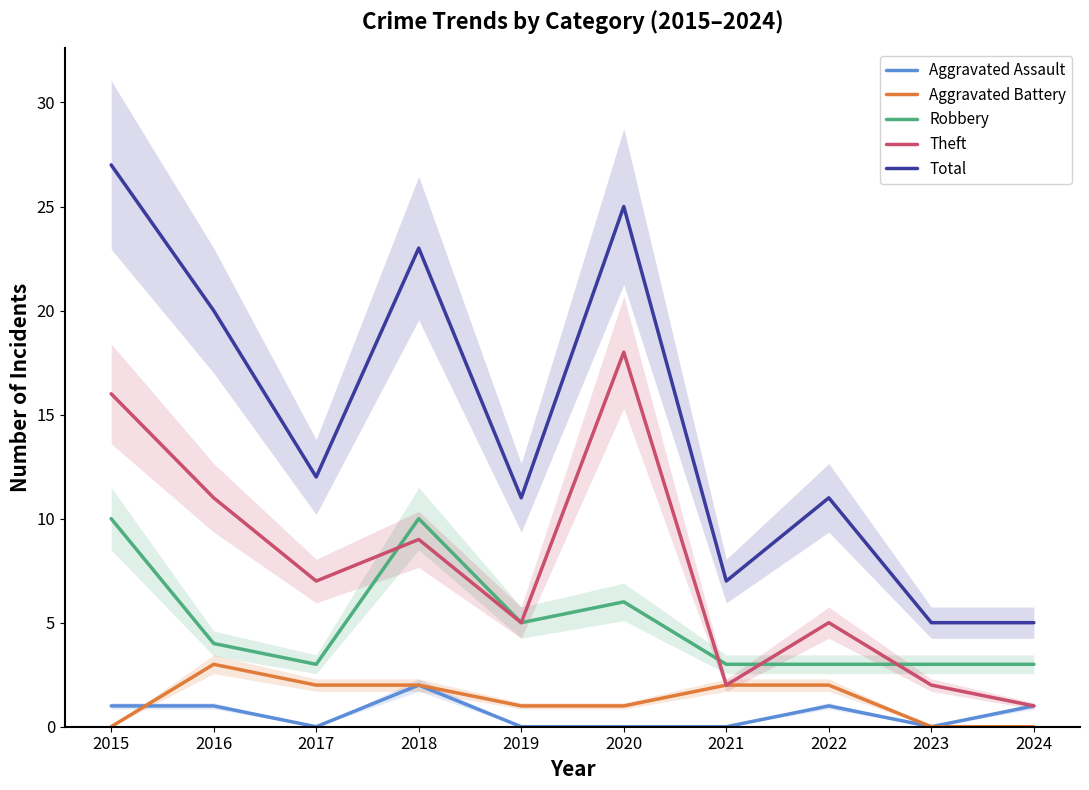

True or false: Robbery has a value of 5 at 2021.

False